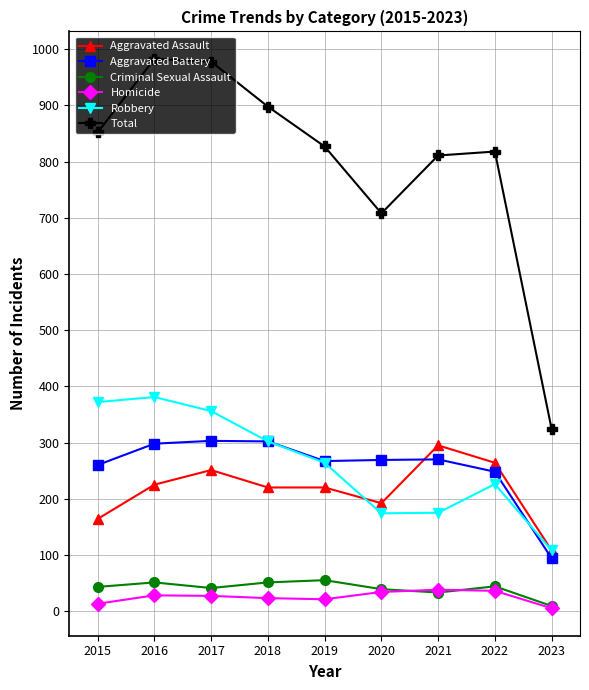

What are all the series names shown in the legend?

Aggravated Assault, Aggravated Battery, Criminal Sexual Assault, Homicide, Robbery, Total